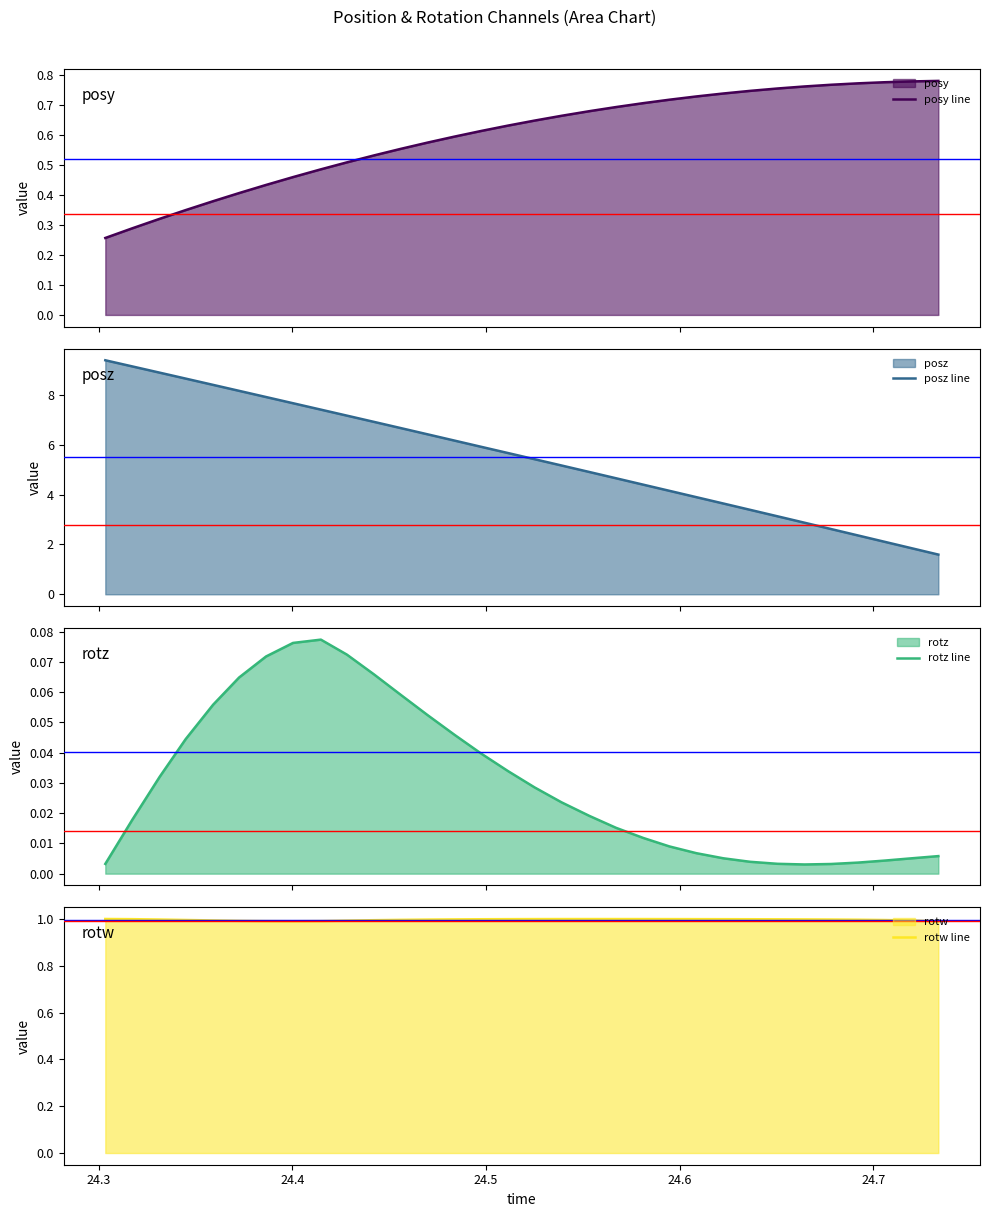

What is the value of the posz line point at the 6th from the left?

8.2